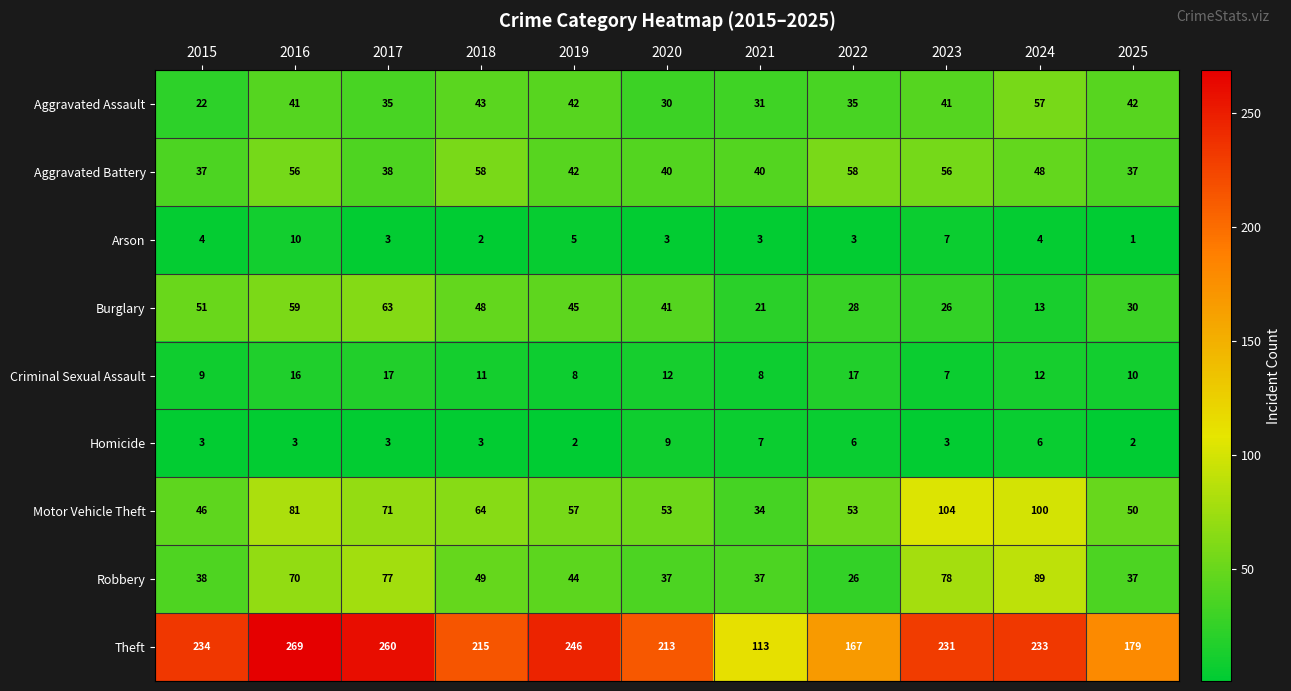

Which series has the largest range (max minus min)?

Theft